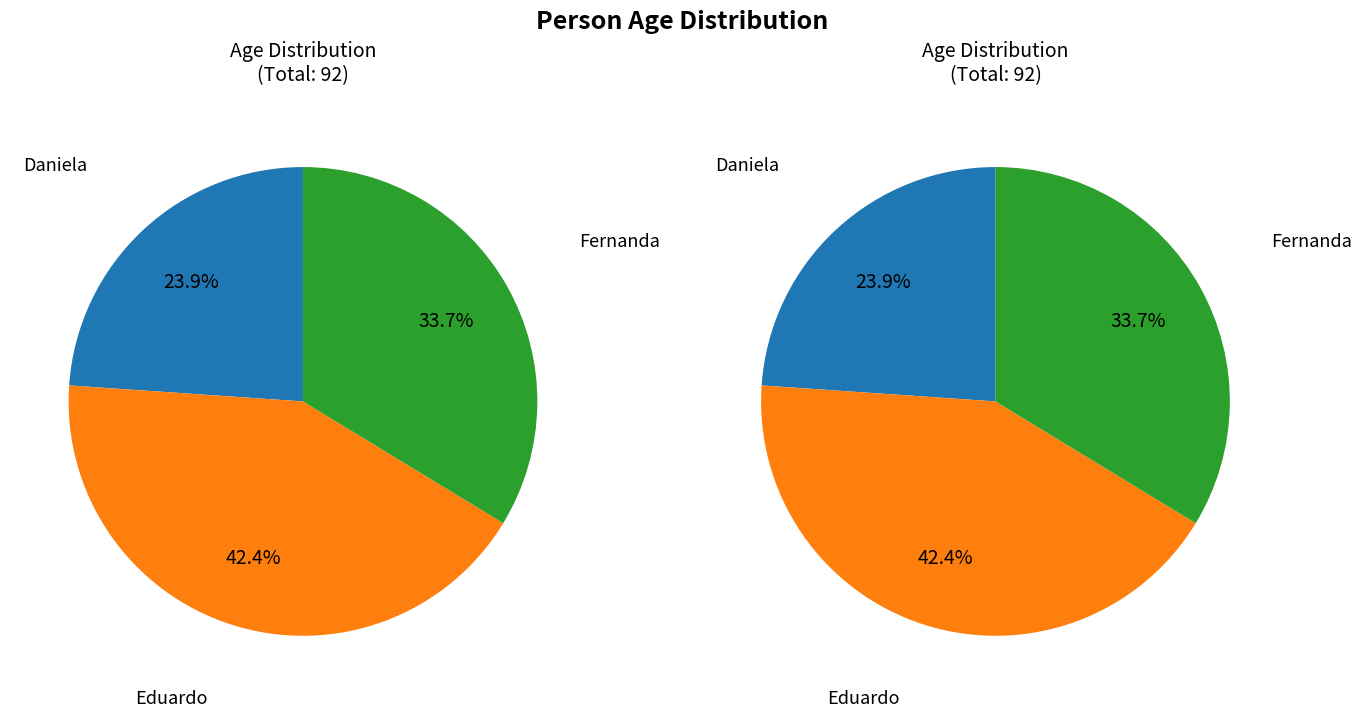

Which has a higher value, Daniela or Eduardo?

Eduardo